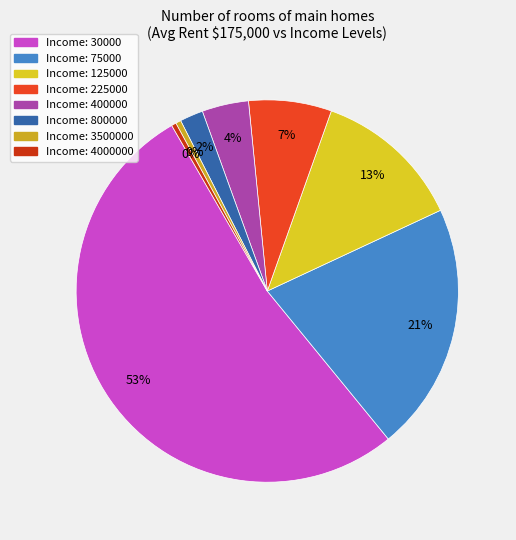

Rank the categories by value from lowest to highest.

4000000, 3500000, 800000, 400000, 225000, 125000, 75000, 30000